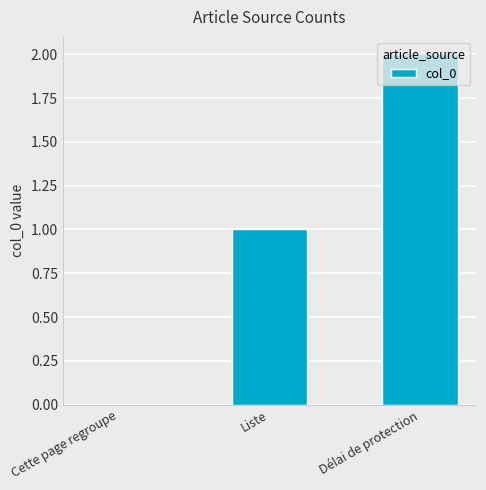

What is the sum of all values?

3